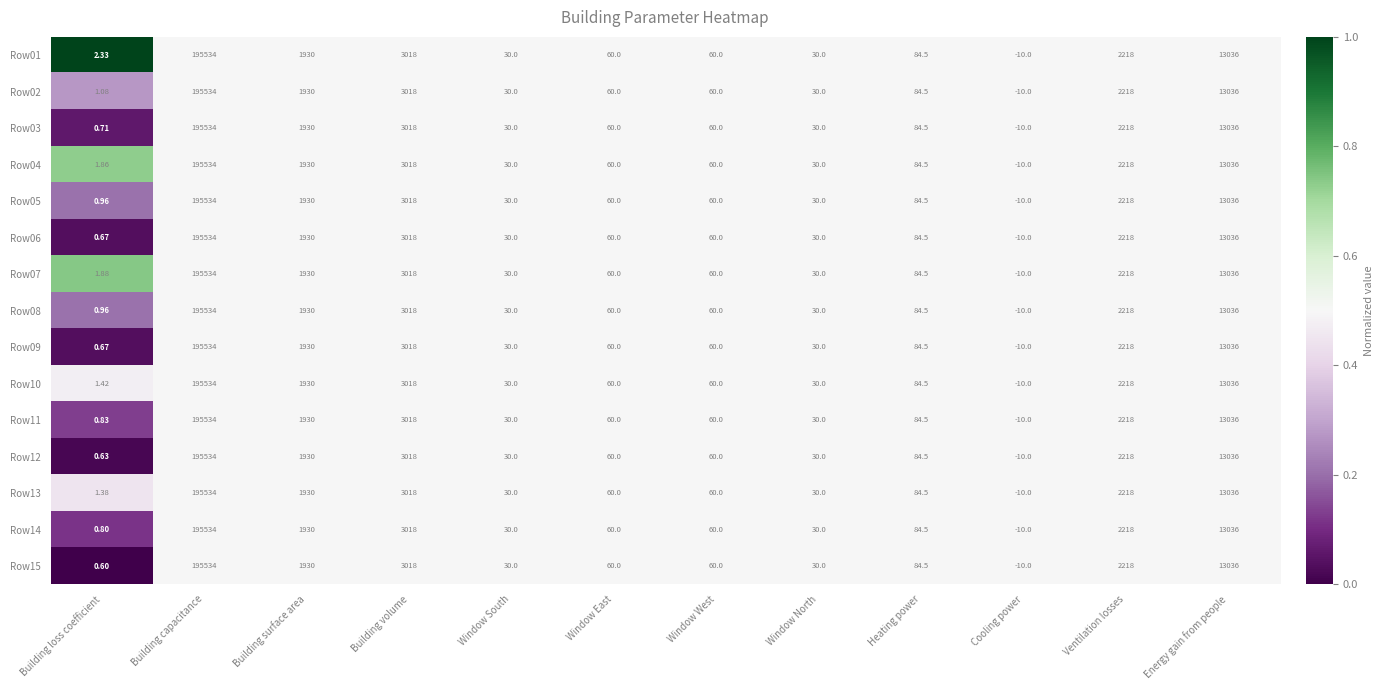

At which label does Row11 reach its minimum?

Cooling power